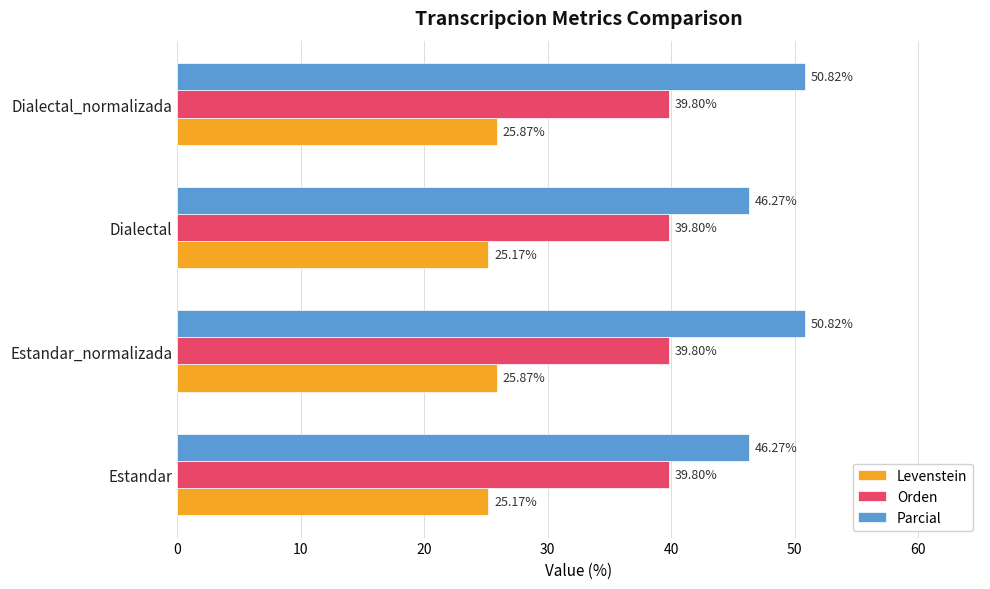

List the series in order of their overall mean, lowest first.

Levenstein, Orden, Parcial